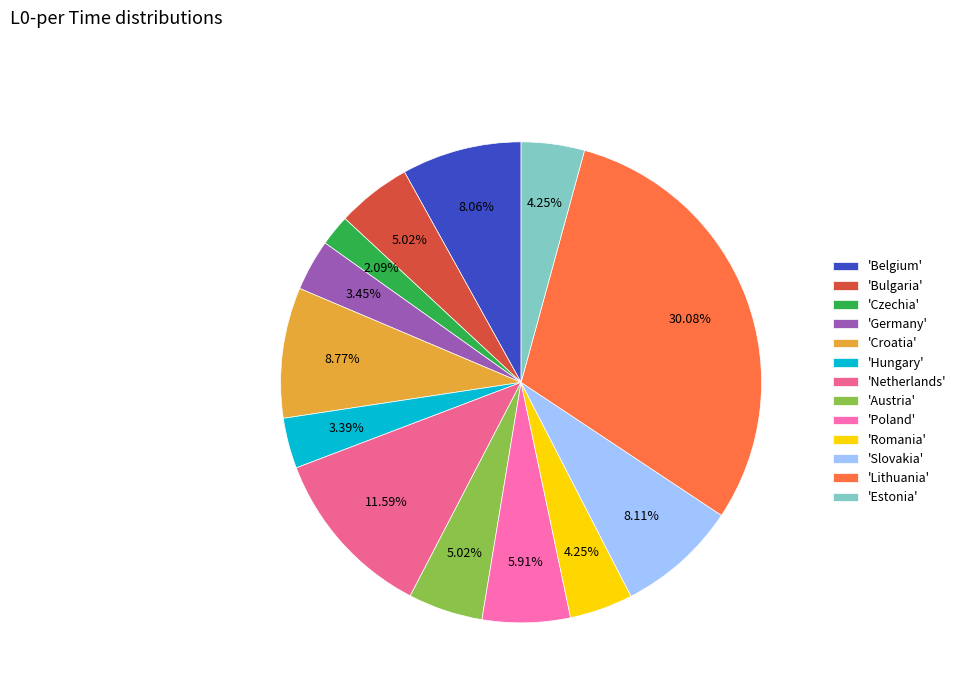

To the nearest percent, what is the difference between the largest and smallest slice percentages?

28%